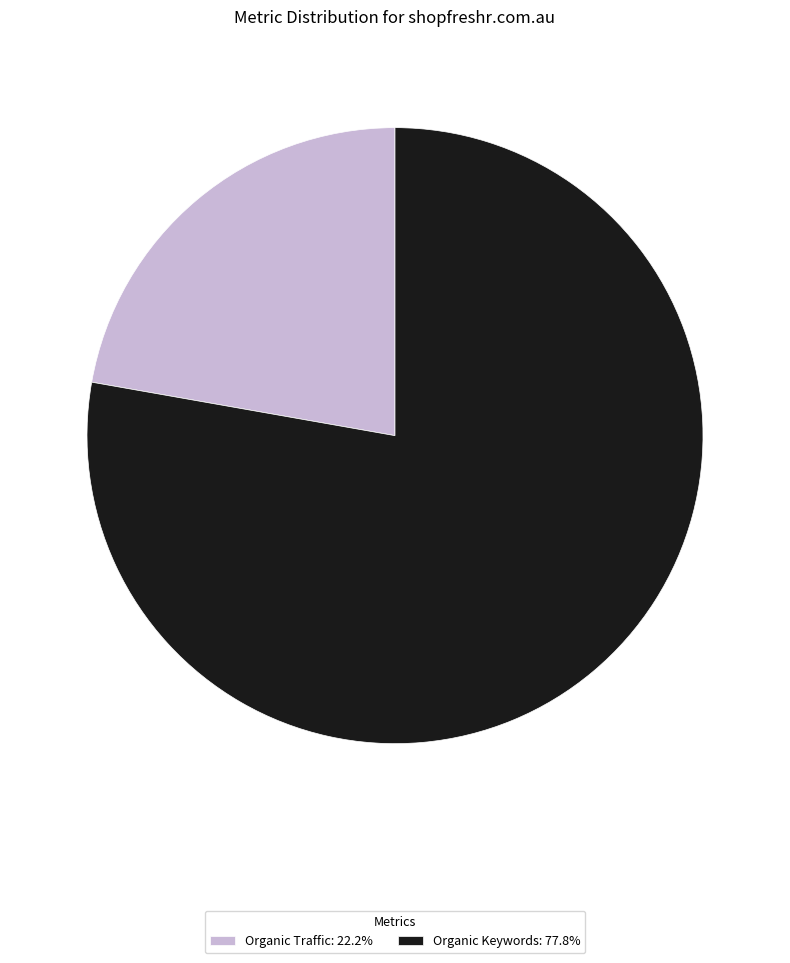

Is there a majority slice in this chart?

Yes